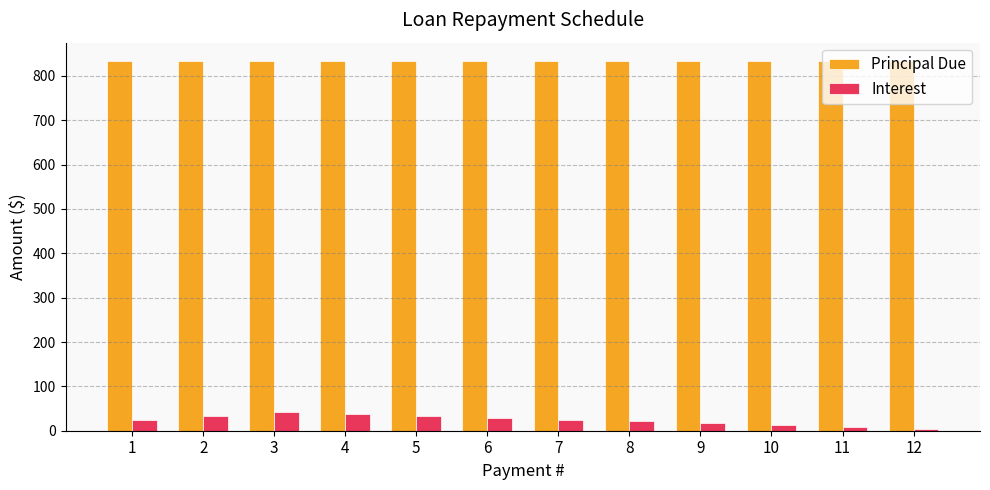

What is the difference between the highest and lowest values at 5?

800.0